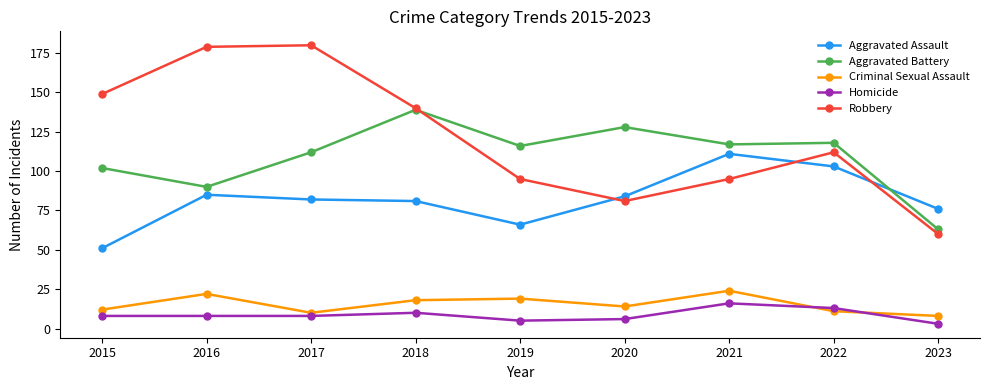

Reading right to left, extract all data points from this chart.

Aggravated Assault: 76	103	111	84	66	81	82	85	51
Aggravated Battery: 63	118	117	128	116	139	112	90	102
Criminal Sexual Assault: 8	11	24	14	19	18	10	22	12
Homicide: 3	13	16	6	5	10	8	8	8
Robbery: 60	112	95	81	95	140	180	179	149